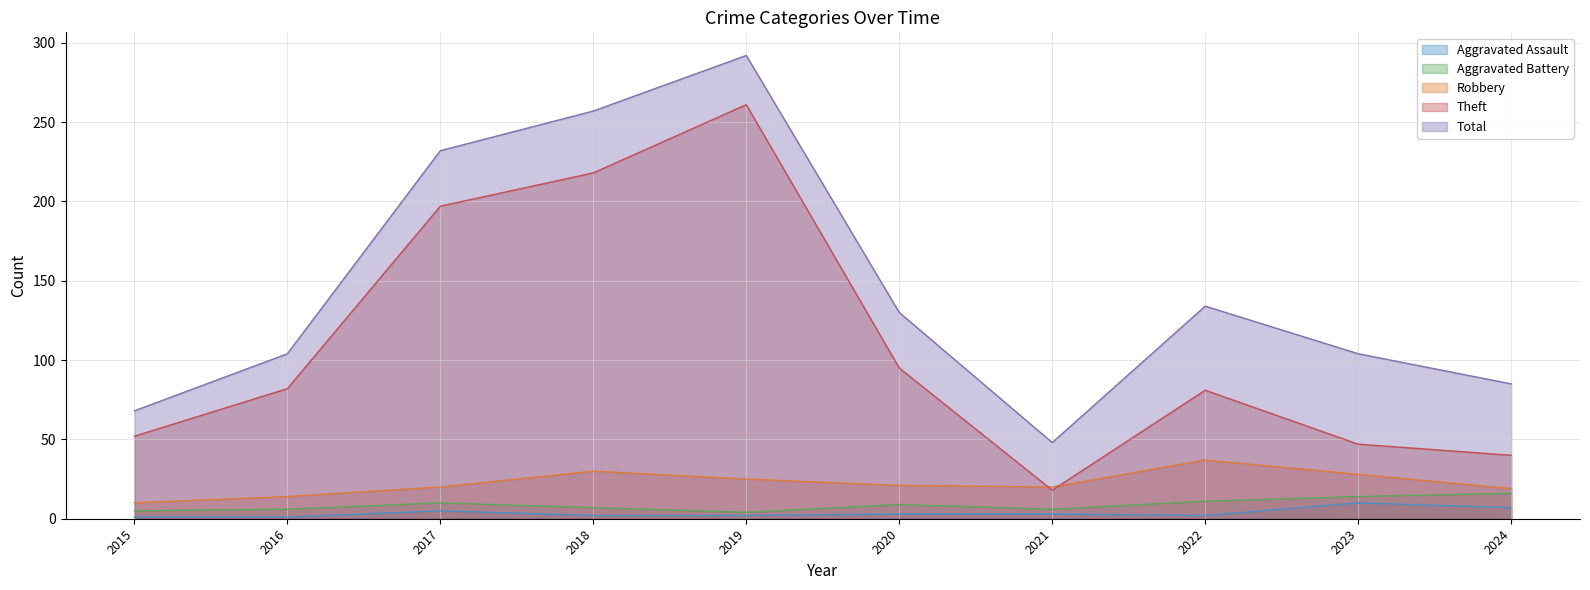

Which category has the lowest value in the Aggravated Battery series?

2019